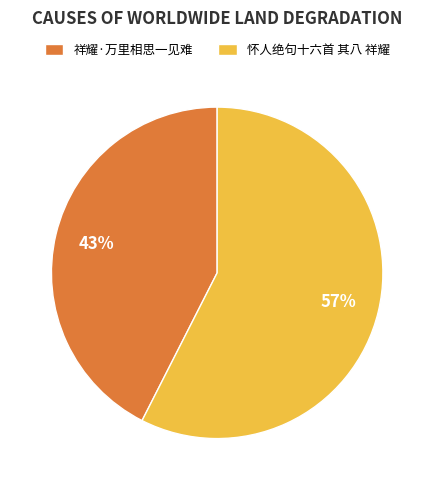

How many slices are in this pie chart?

2